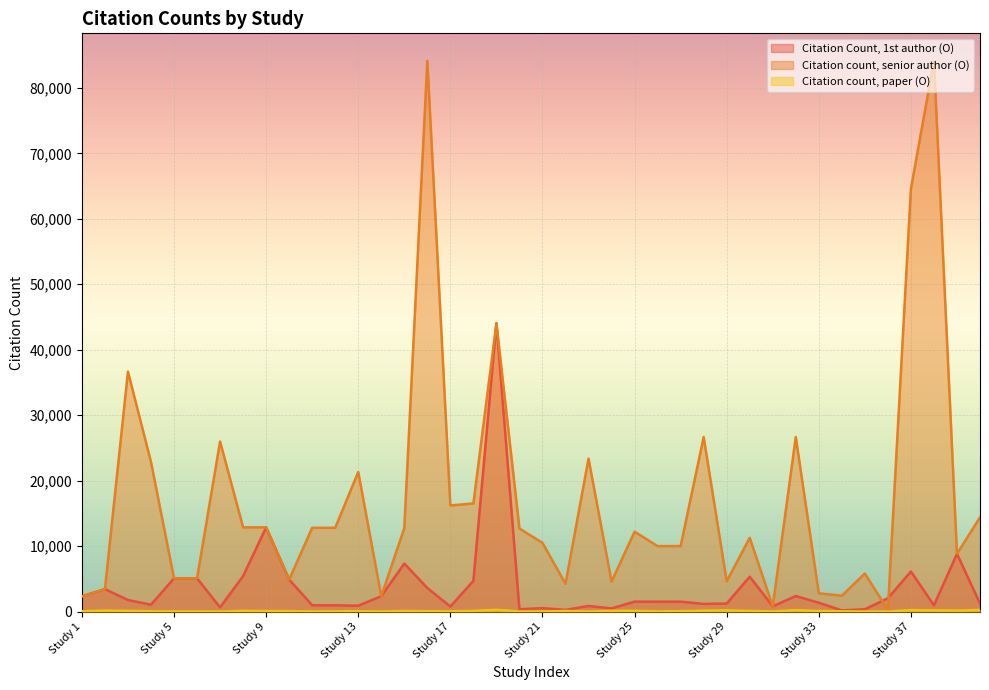

At how many categories does at least one series exceed 62351?

3